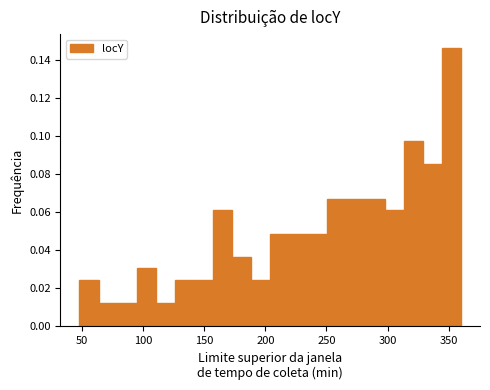

Around what value on the x-axis is the tallest bar? Give the approximate position of its centre, as read against the axis.

350